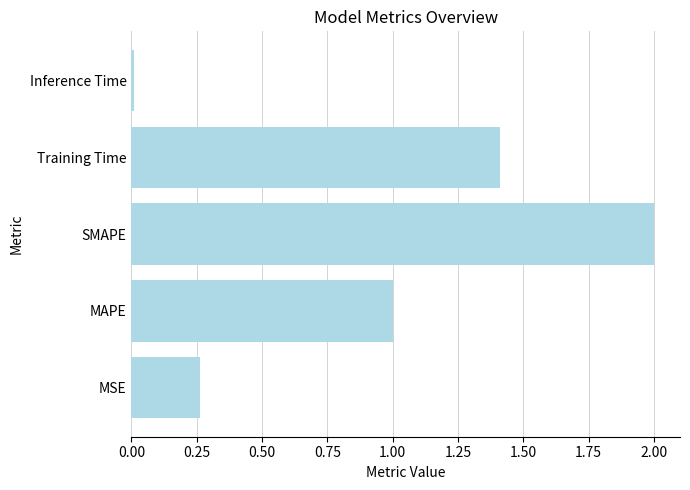

What is the approximate value at Training Time?

1.4